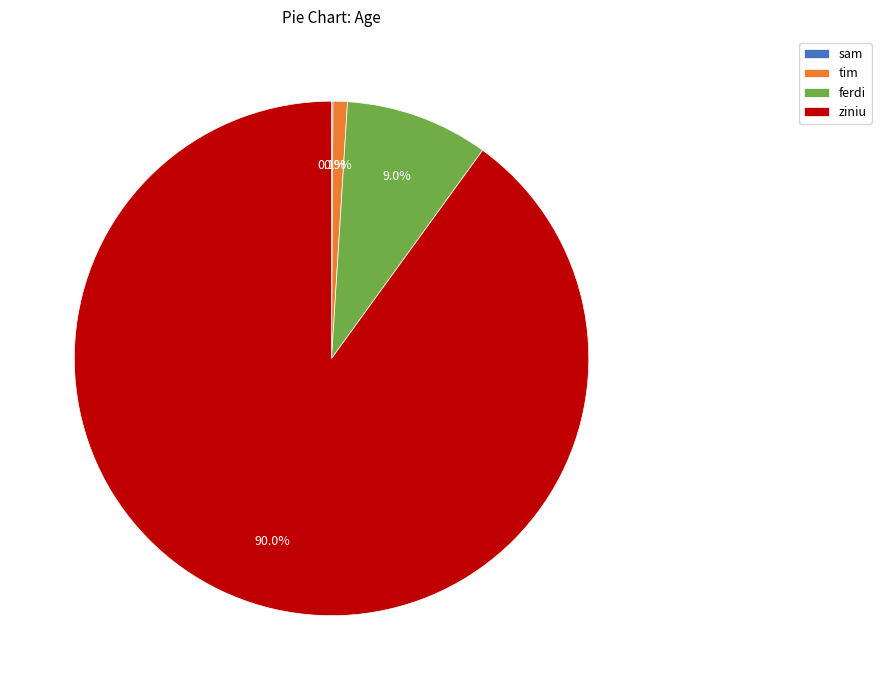

Is it true that ziniu is 99% of the pie?

False